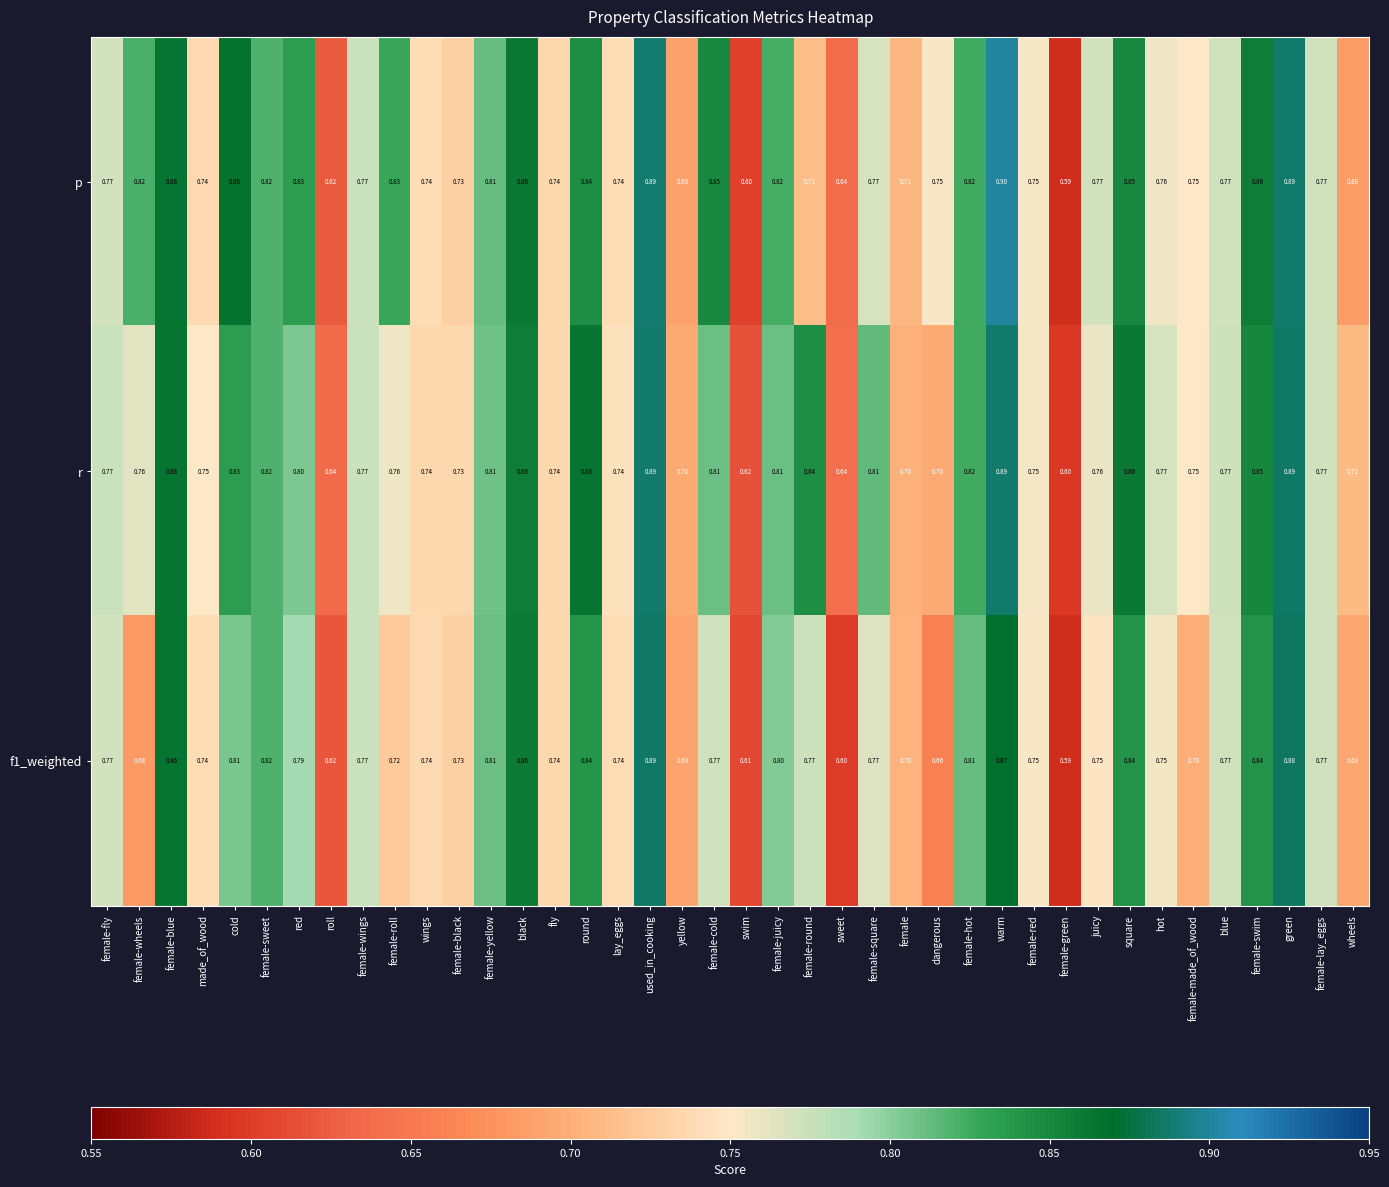

Which series changed the most between made_of_wood and female-made_of_wood?

f1_weighted